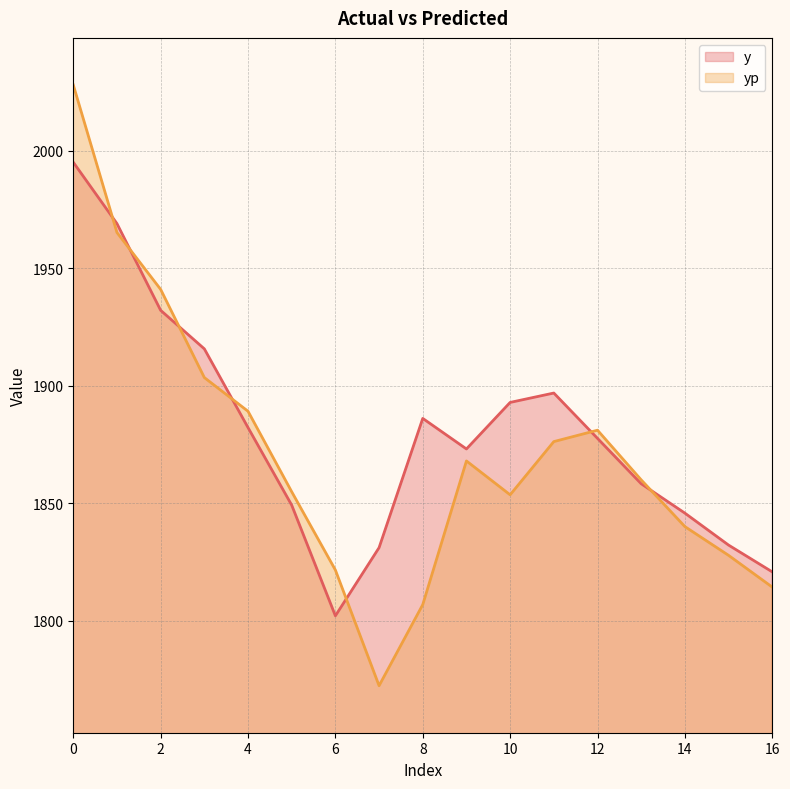

Rank the series at 7 from highest to lowest value.

y, yp